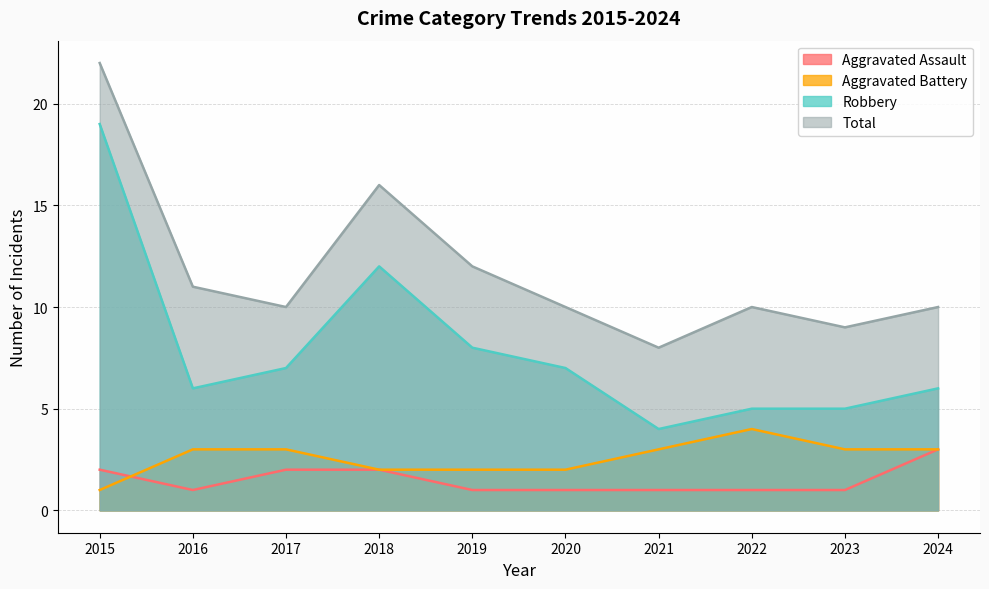

True or false: Aggravated Assault and Total intersect in this chart.

False